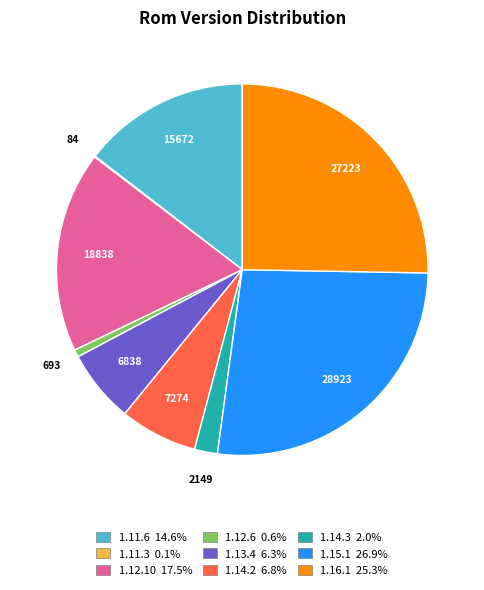

Which category has the biggest portion of the pie?

1.15.1